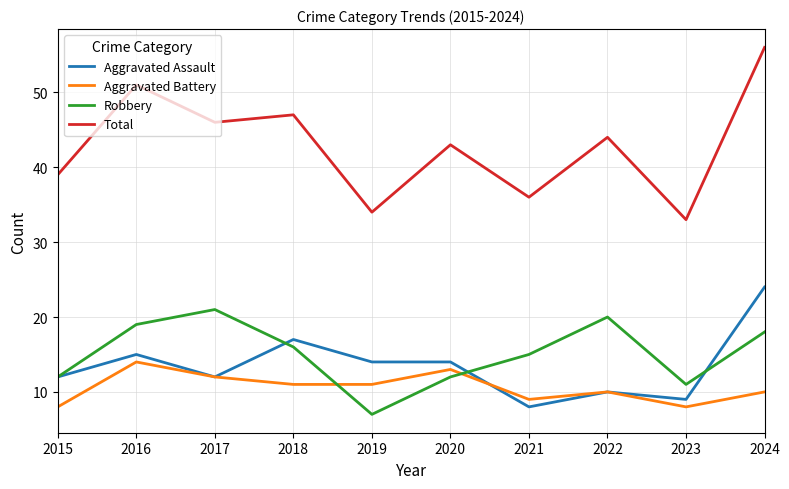

What is the maximum value for Robbery?

21